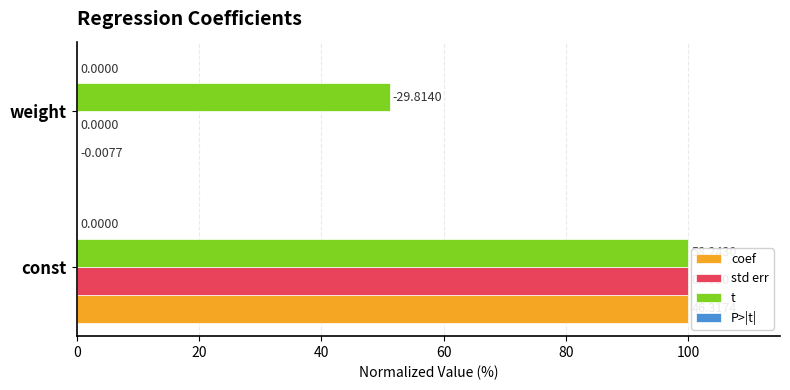

At which category does the chart reach its peak across all series?

const